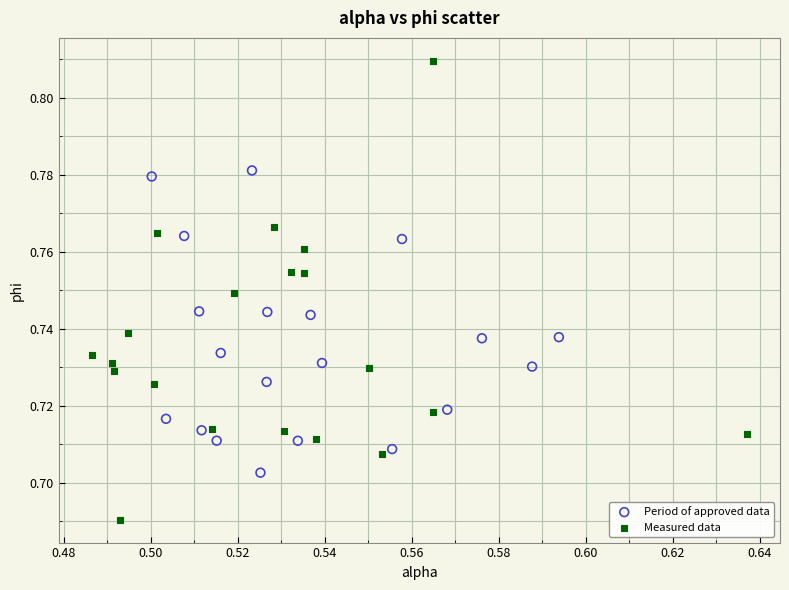

What are all the series names shown in the legend?

Period of approved data, Measured data